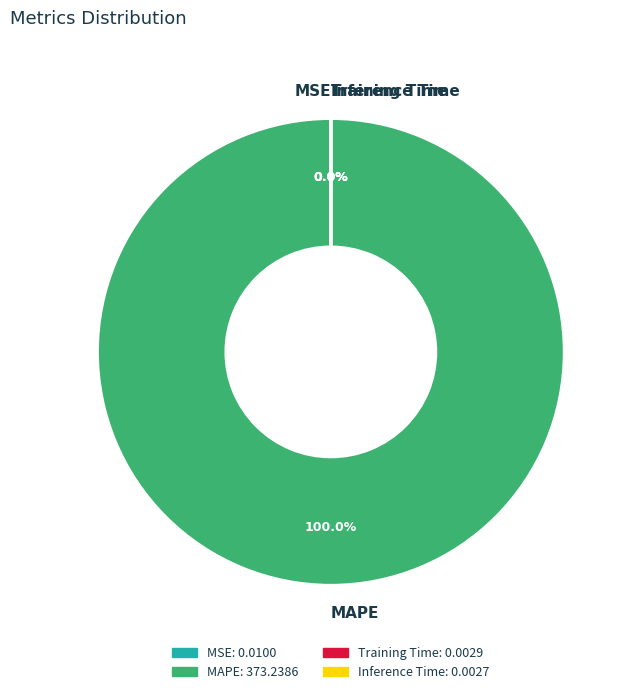

To the nearest percent, what is the difference between the largest and smallest slice percentages?

100%